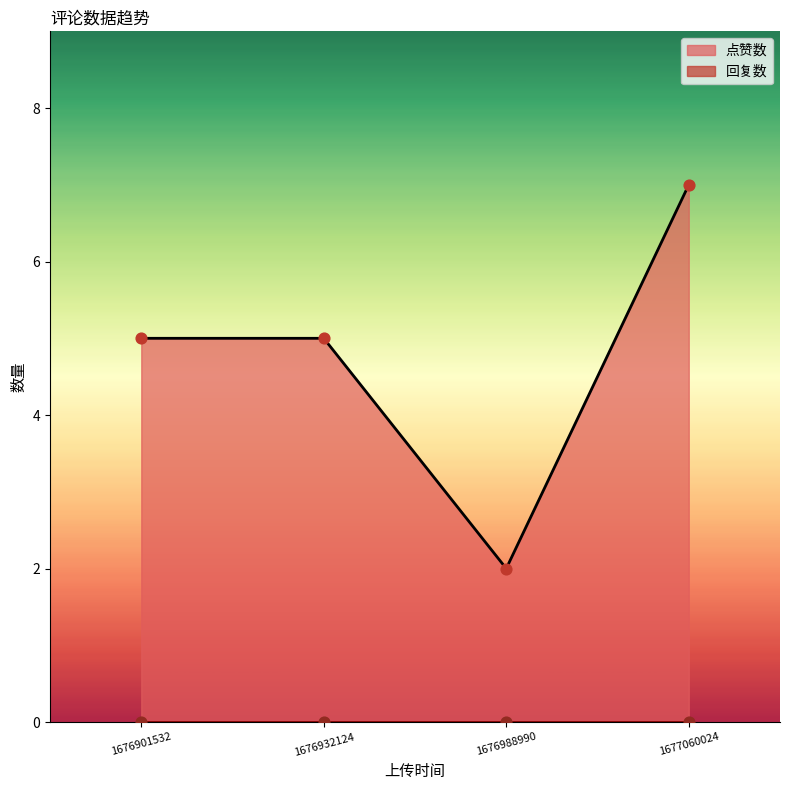

Which series has the largest total across all categories?

点赞数